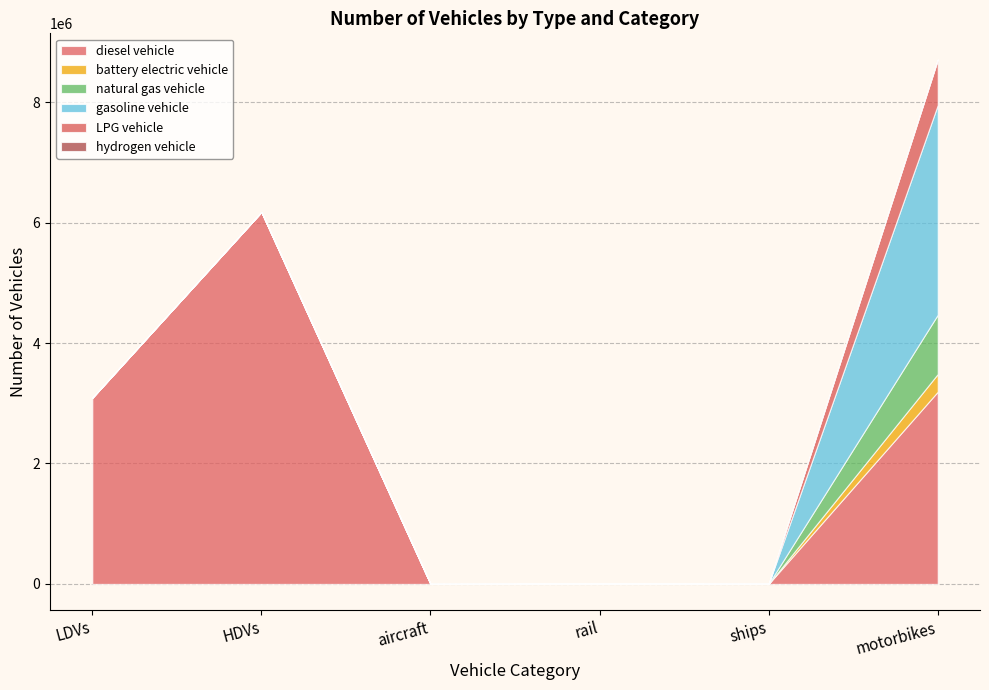

What is the sum of all natural gas vehicle values?

984569.1